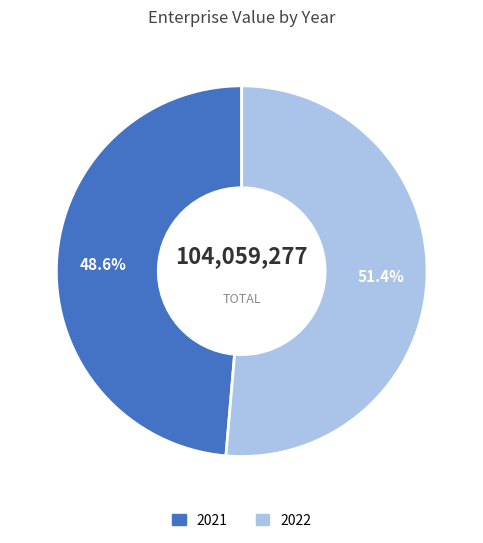

To the nearest percent, what portion does 2021 represent?

49%